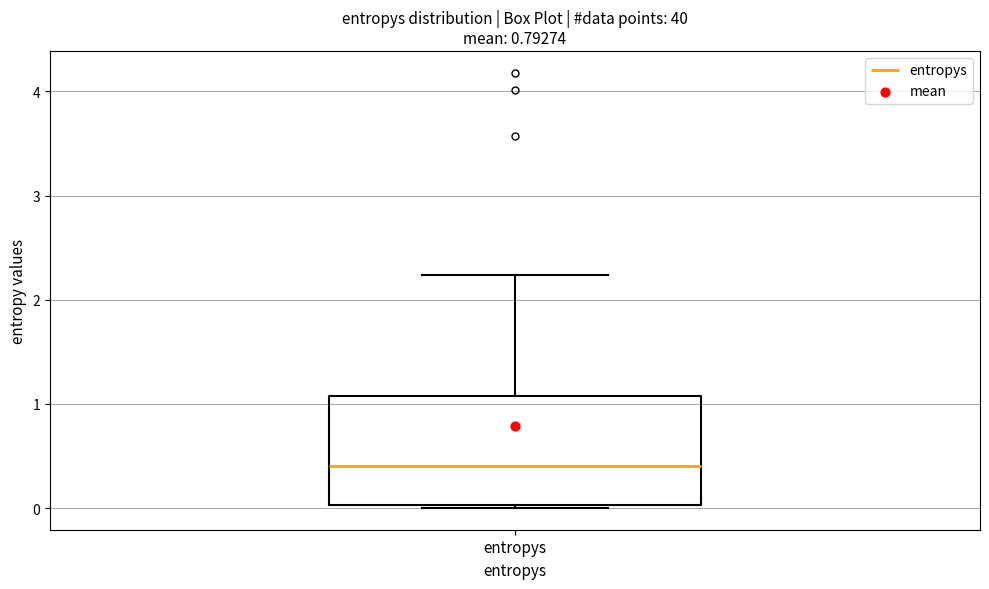

Where does the median line of the box for entropys sit on the y-axis? The values are not printed on the chart, so give them approximately, as read against the axis.

0.4